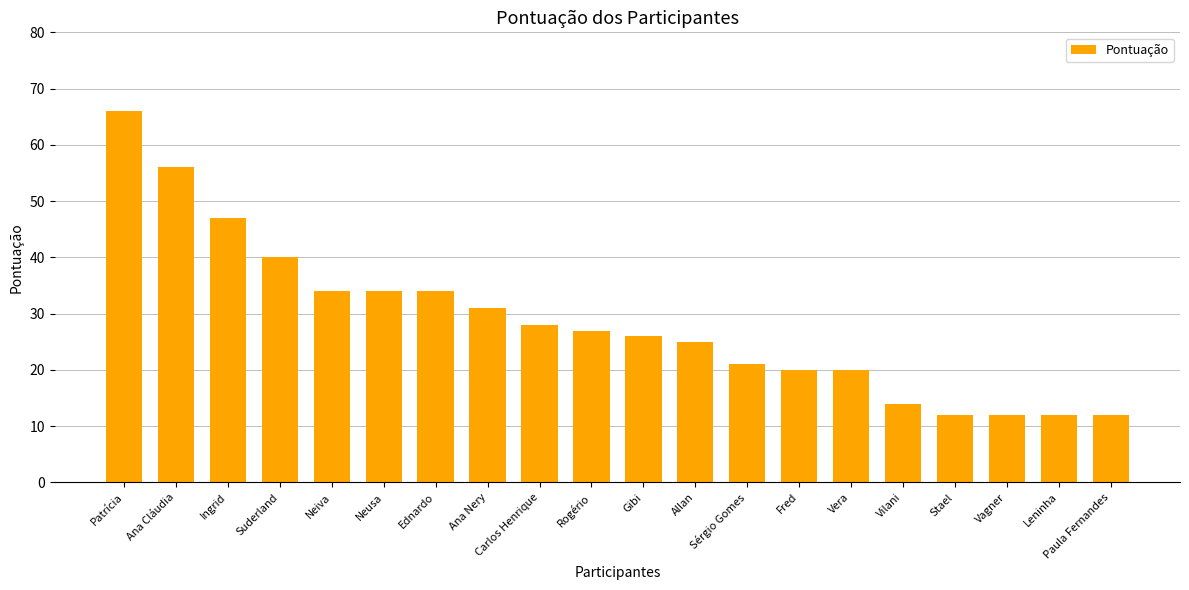

Is it true that the value at Neusa is 34?

True